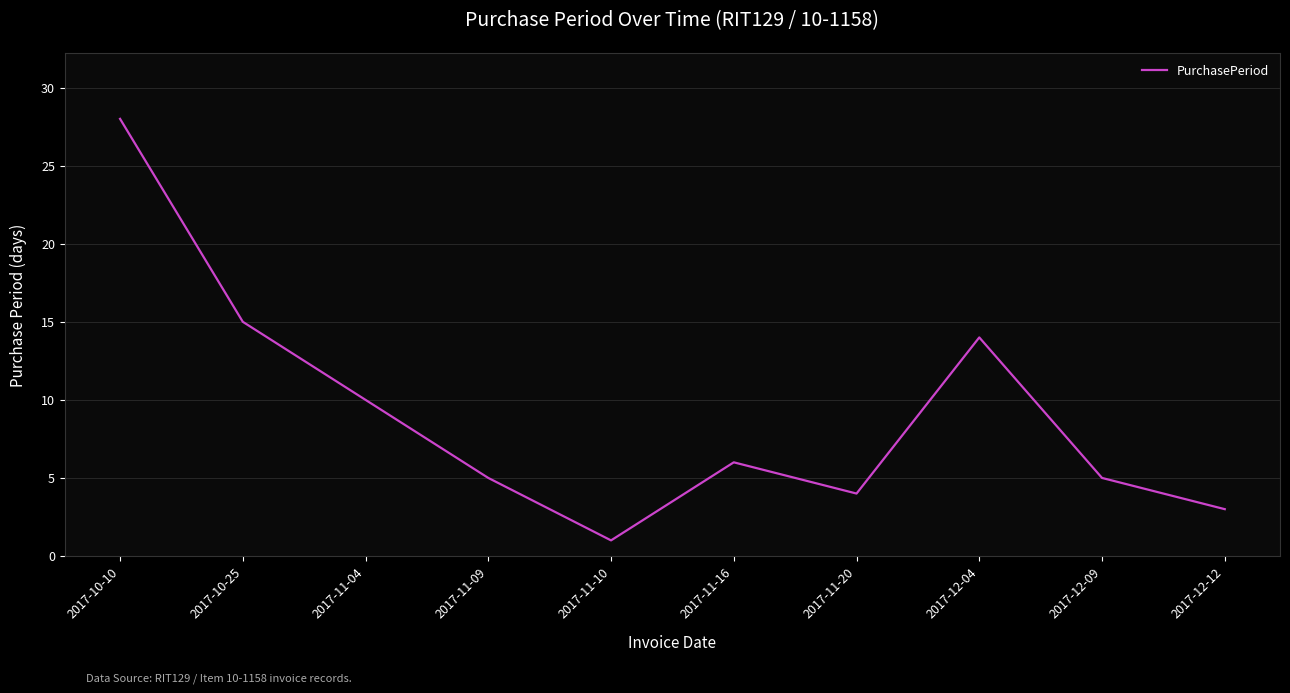

Does the chart have visible grid lines?

Yes